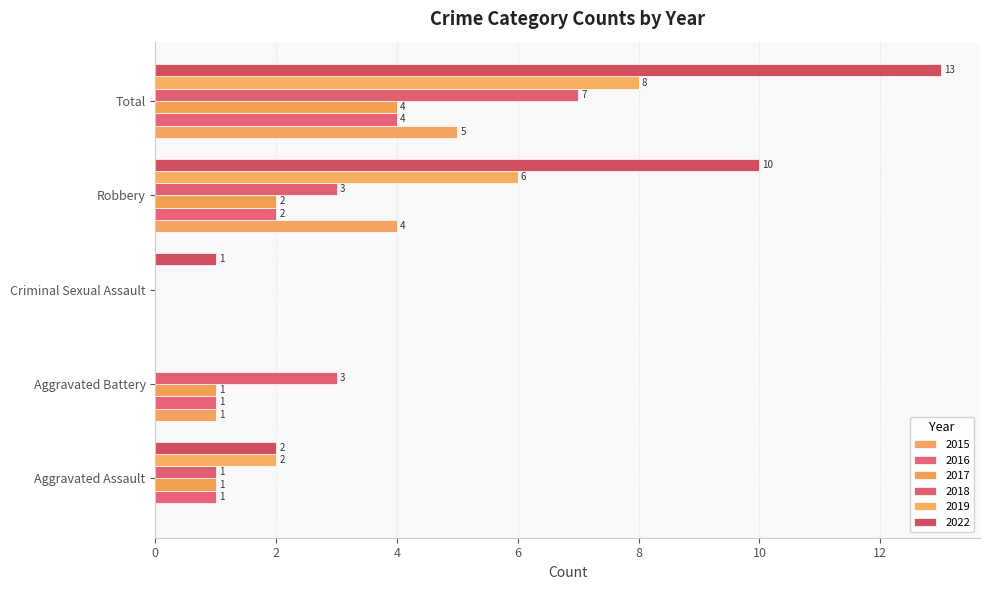

What are all the series names shown in the legend?

2015, 2016, 2017, 2018, 2019, 2022